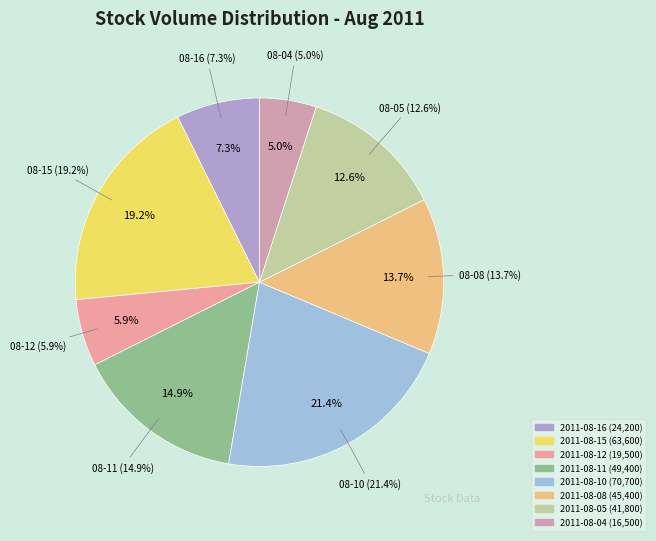

Rank the categories by value from lowest to highest.

2011-08-04, 2011-08-12, 2011-08-16, 2011-08-05, 2011-08-08, 2011-08-11, 2011-08-15, 2011-08-10